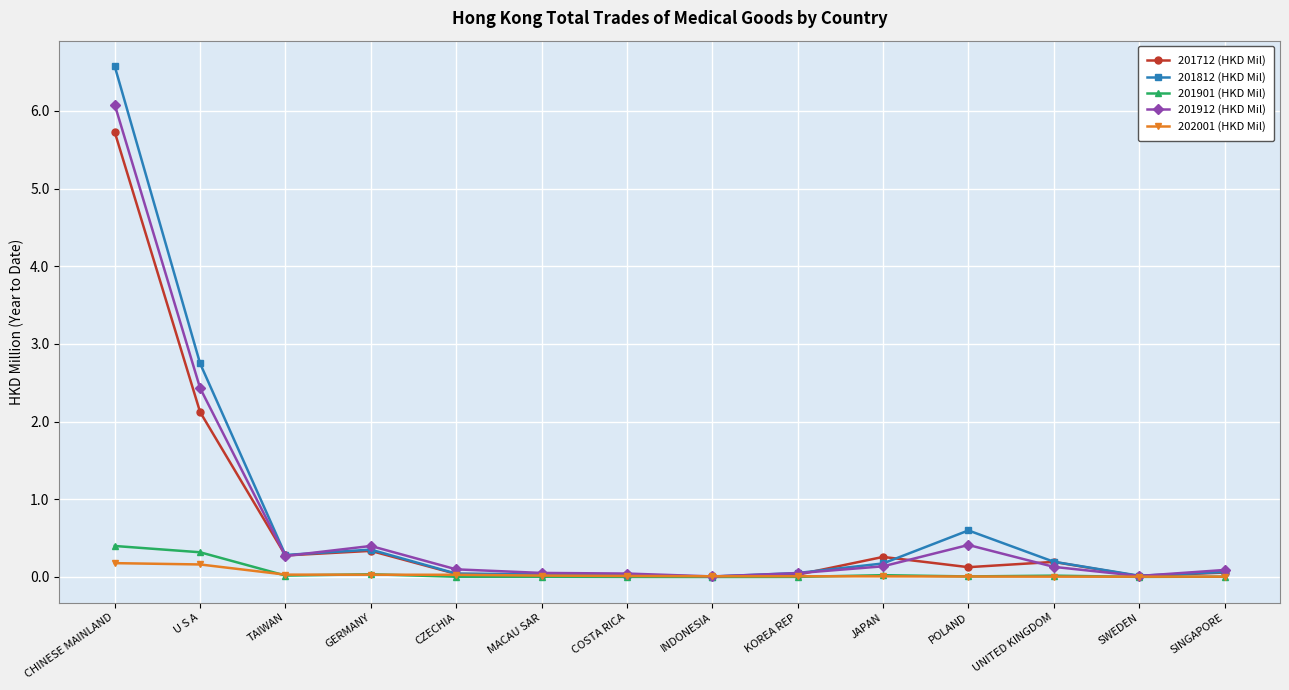

Where is 201812 (HKD Mil) nearest to the value 3?

U S A